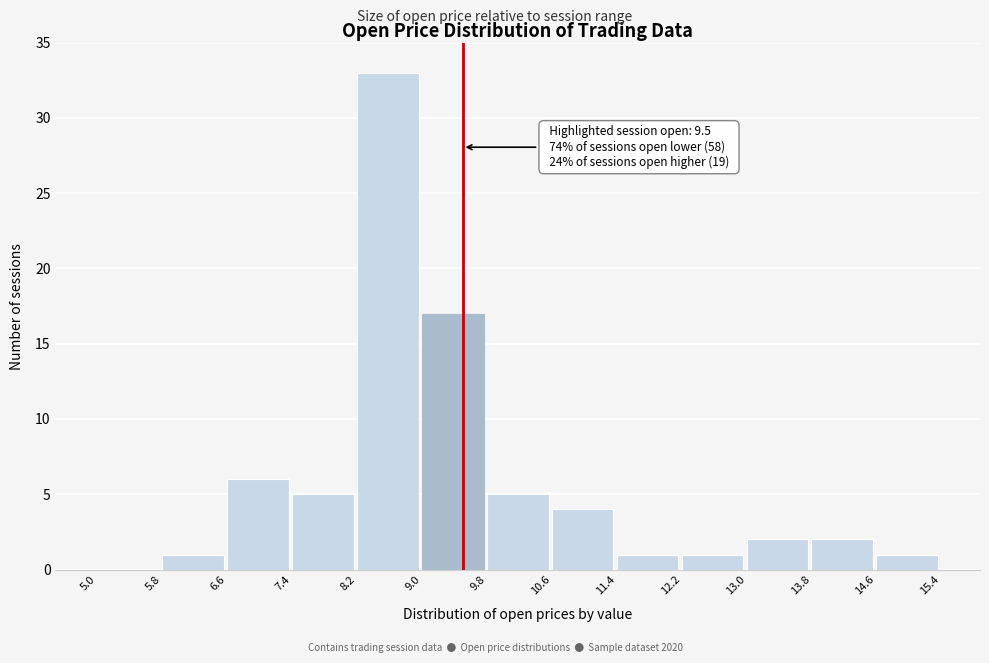

Which range on the x-axis has the tallest bar?

8.2 to 9.0